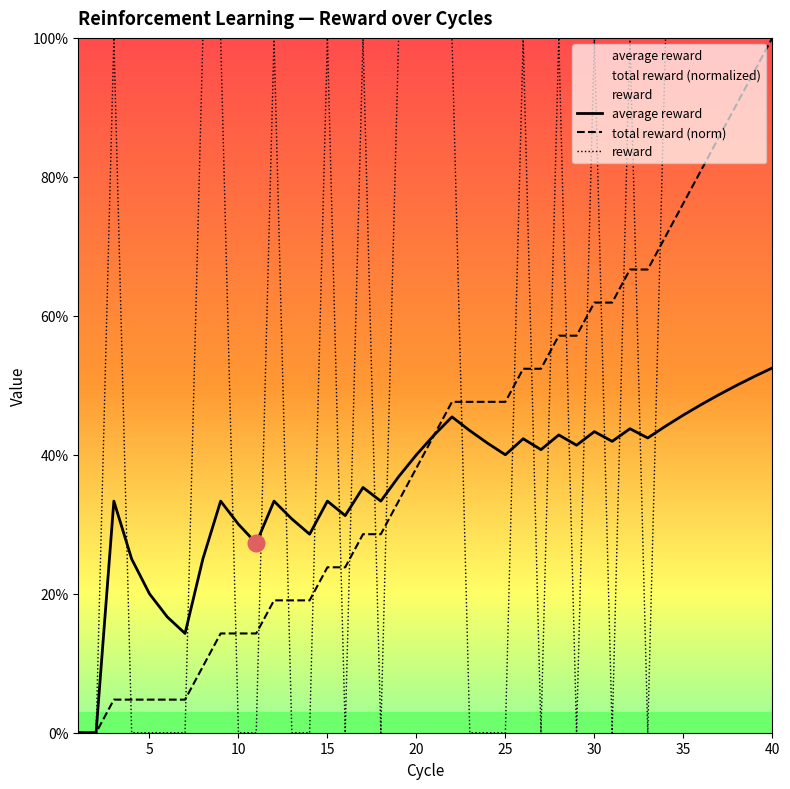

Which series ends up on top after the final intersection of total reward and reward?

reward